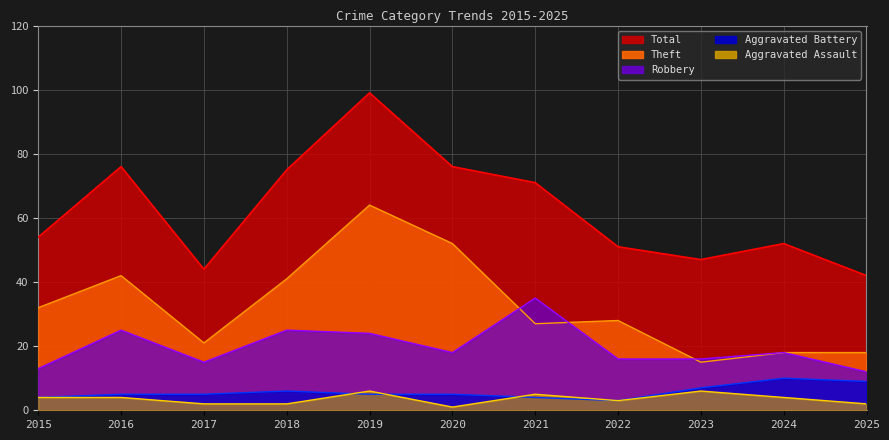

Does the chart display data point markers on the line(s)?

No